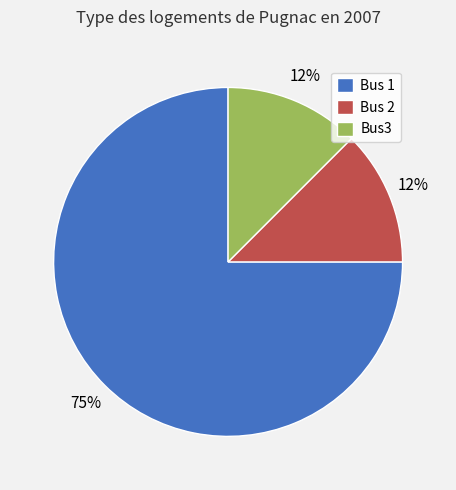

Is there any slice that represents more than half of the pie?

Yes